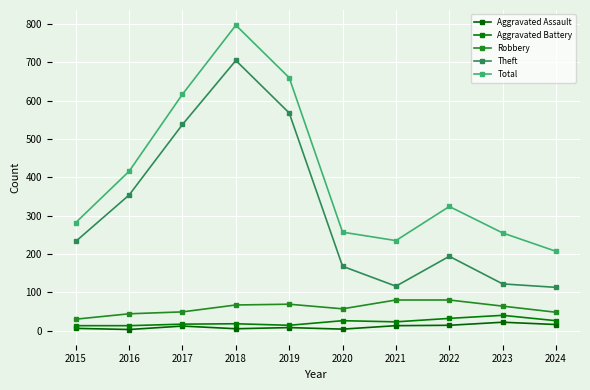

What is the difference between the highest and lowest values at 2024?

191